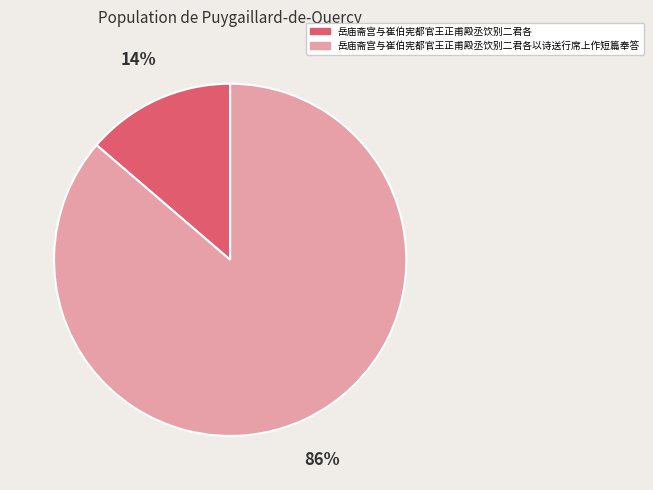

What is the largest slice in the pie chart?

岳庙斋宫与崔伯宪都官王正甫殿丞饮别二君各以诗送行席上作短篇奉答